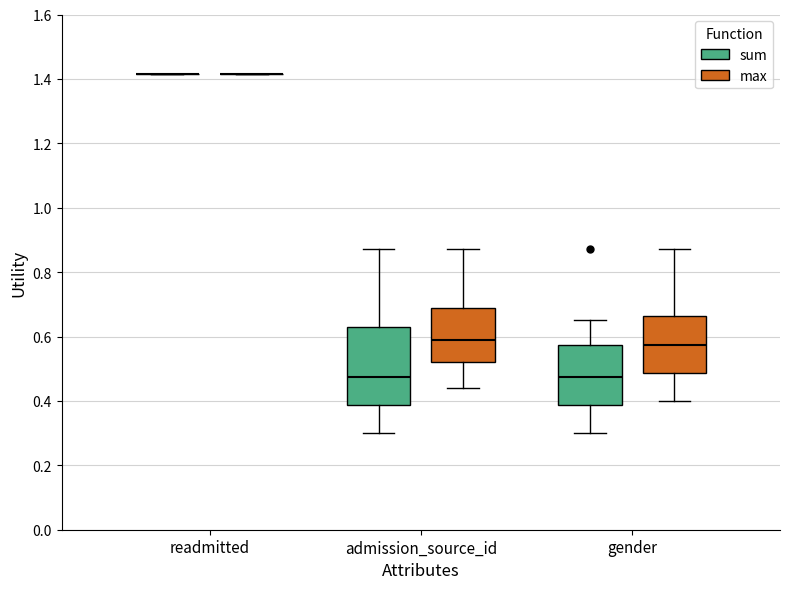

Reading left to right, read every box against the y-axis: the position of its median line, the range the box covers, and the ends of its whiskers. The values are not printed on the chart, so give them approximately, as read against the axis.

readmitted (sum): box collapsed to a line at 1.42, whiskers 1.42 to 1.42
readmitted (max): box collapsed to a line at 1.42, whiskers 1.42 to 1.42
admission_source_id (sum): median 0.48, box 0.38 to 0.62, whiskers 0.30 to 0.88
admission_source_id (max): median 0.60, box 0.52 to 0.68, whiskers 0.44 to 0.88
gender (sum): median 0.48, box 0.38 to 0.58, whiskers 0.30 to 0.66
gender (max): median 0.58, box 0.48 to 0.66, whiskers 0.40 to 0.88